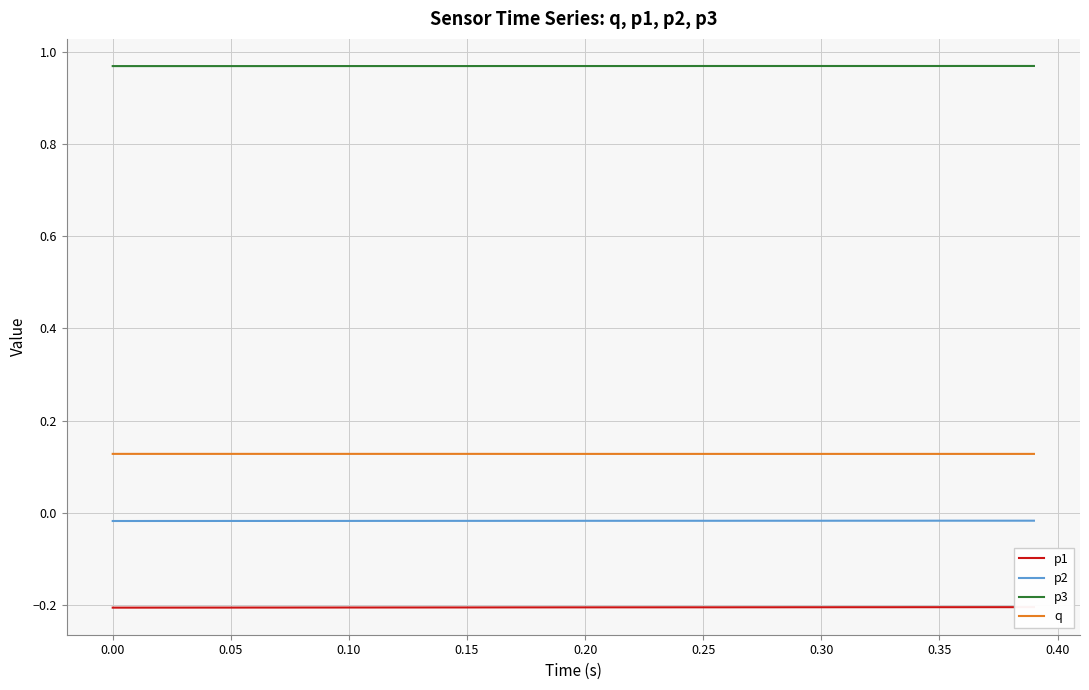

How many lines are shown in the chart?

4